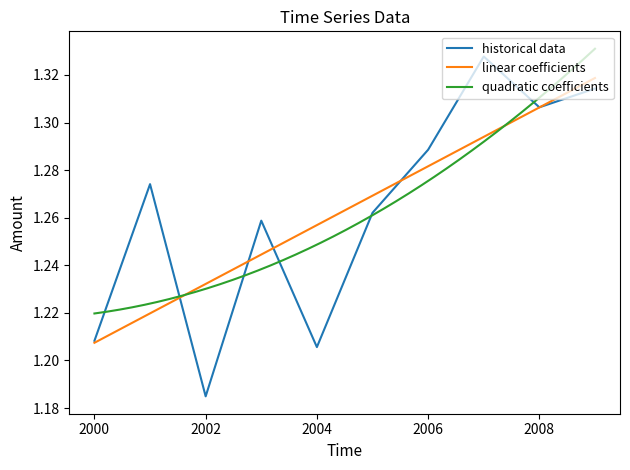

Does the chart display data point markers on the line(s)?

No